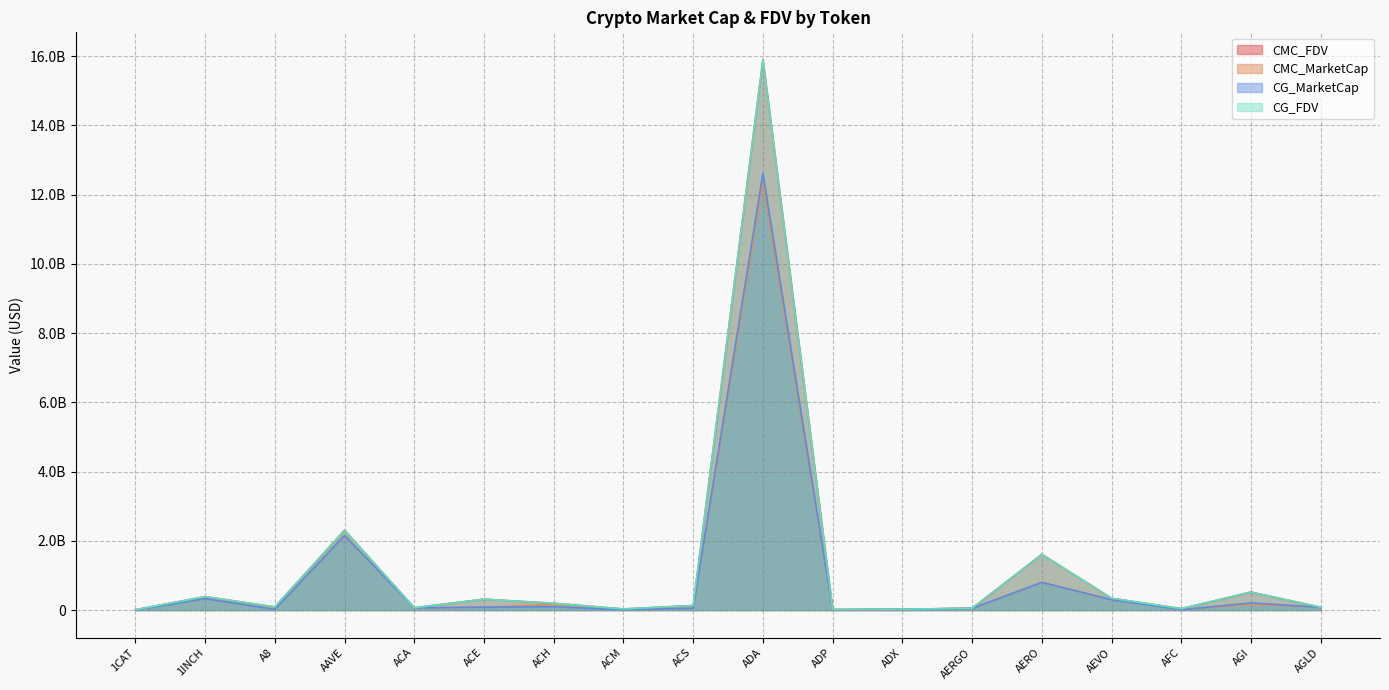

Is the value of CG_MarketCap at ACM greater than the value of CMC_FDV at ADP?

No